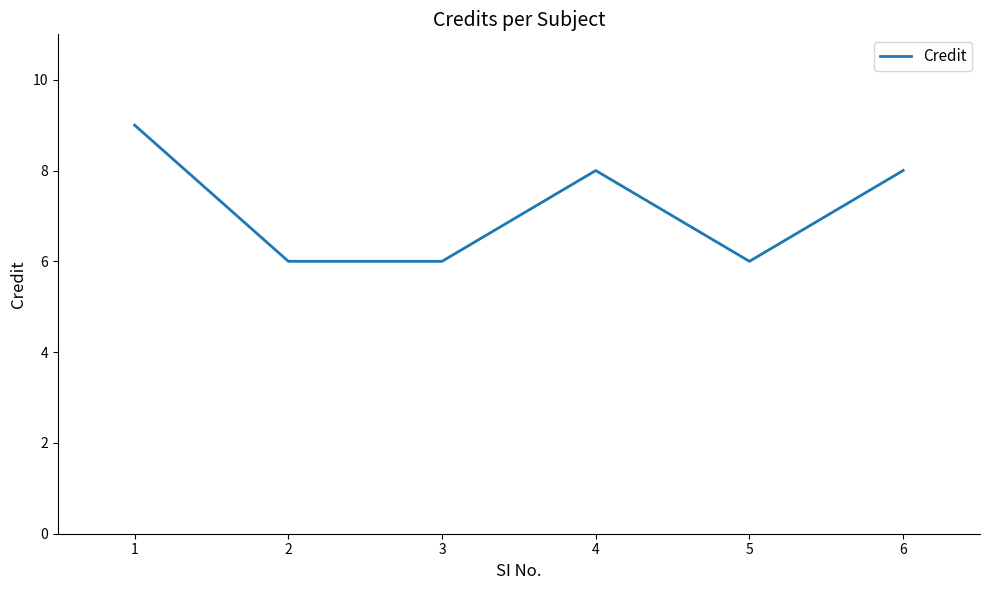

Reading left to right, extract all data points from this chart.

9	6	6	8	6	8